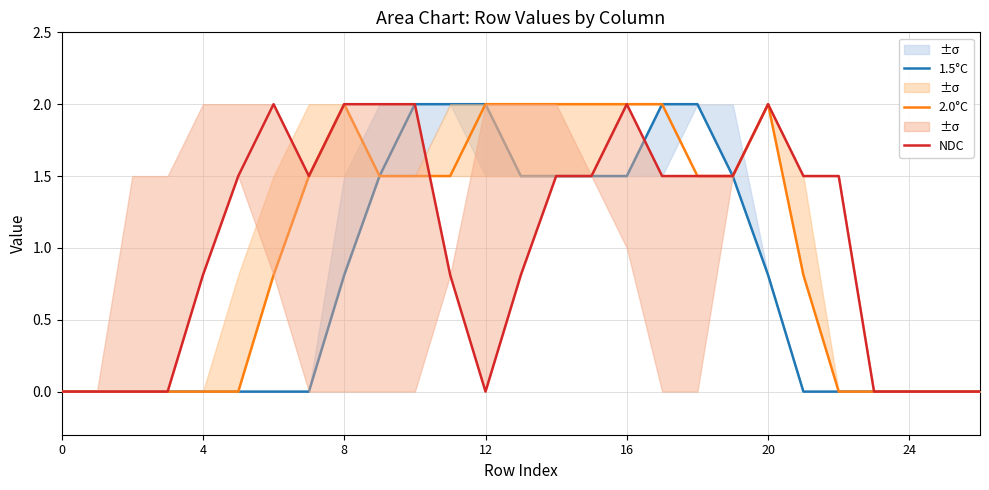

True or false: 1.5°C and NDC cross at least once.

True